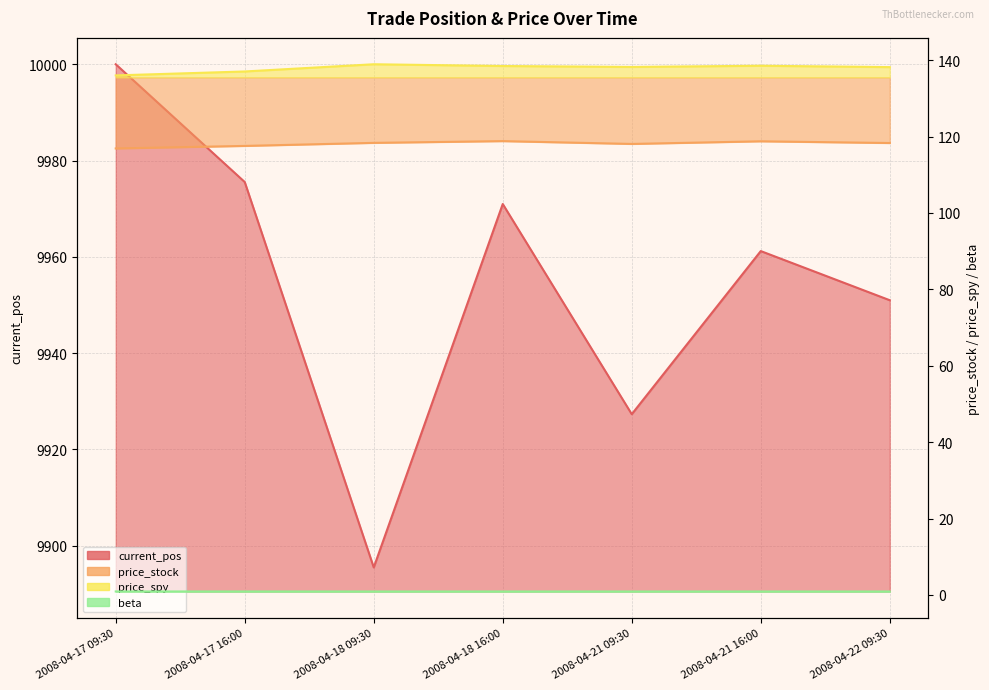

At which category is the sum across all series the highest?

2008-04-17 09:30